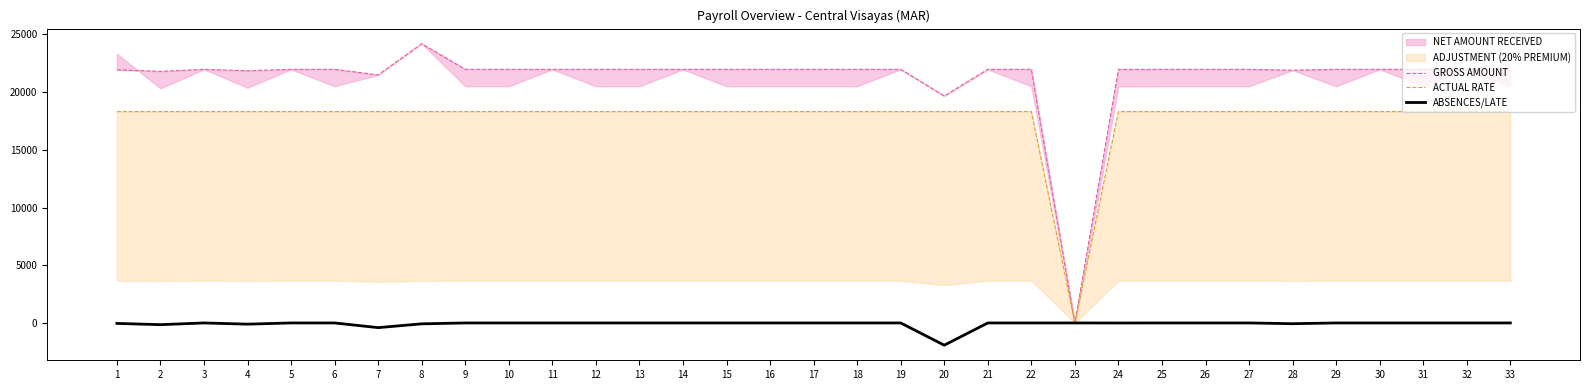

The ABSENCES/LATE series shows 0.0 at 17. True or false?

True